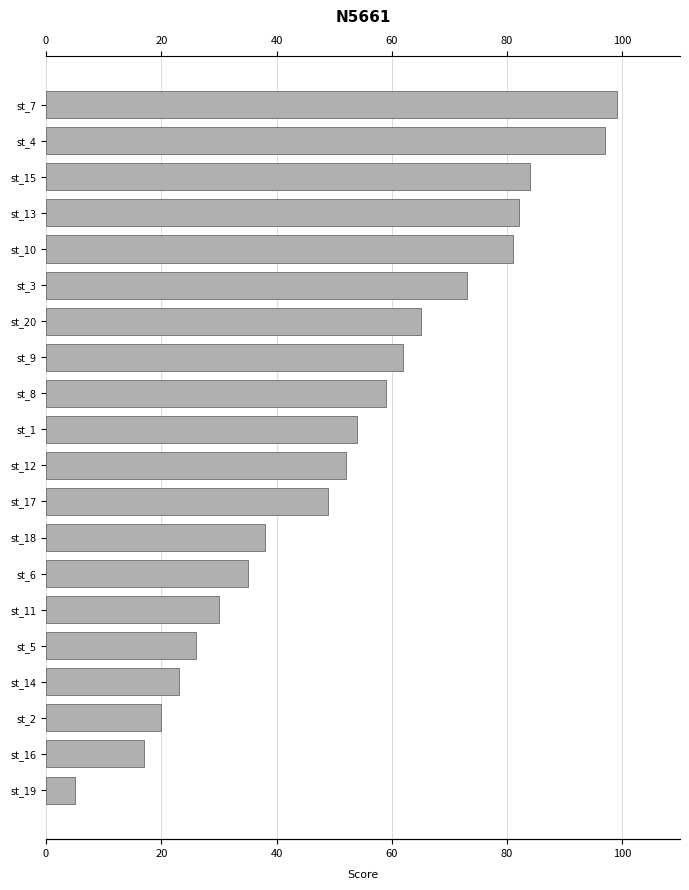

How many bars are there in total?

20